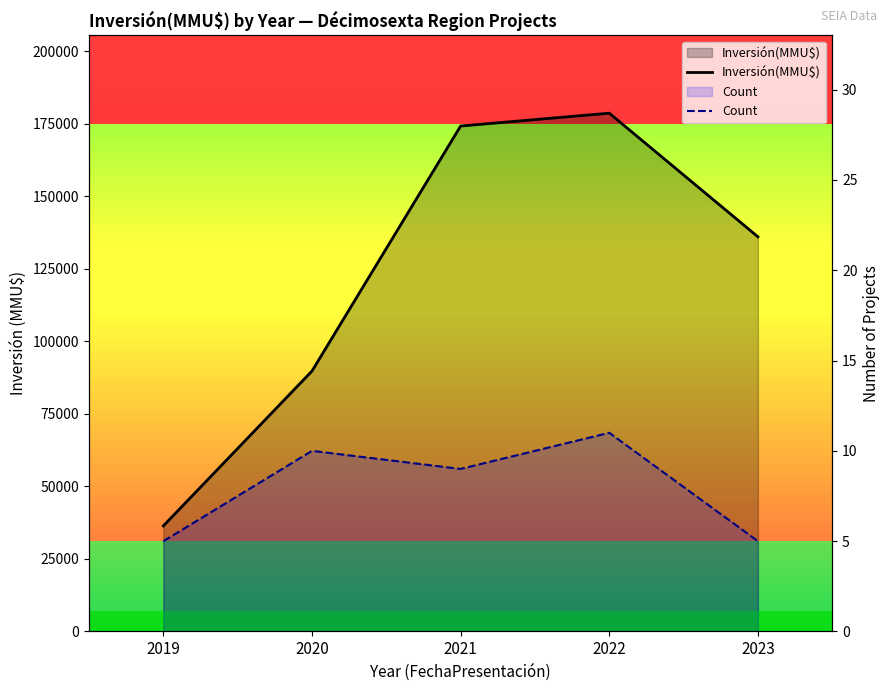

At which label does Inversión(MMU$) first exceed 136075?

2021